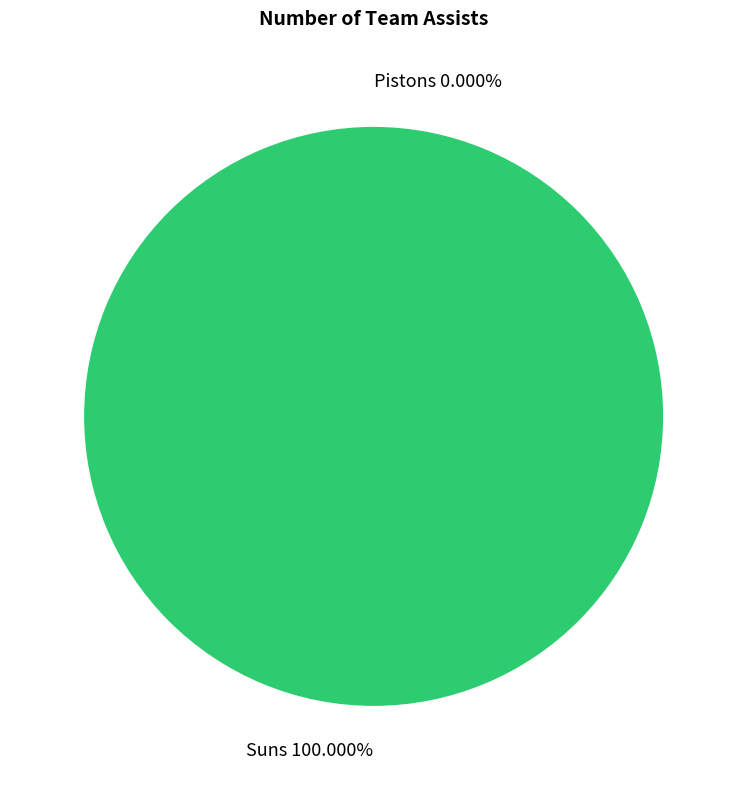

To the nearest percent, what is the combined percentage of Home team and visiting team?

100%